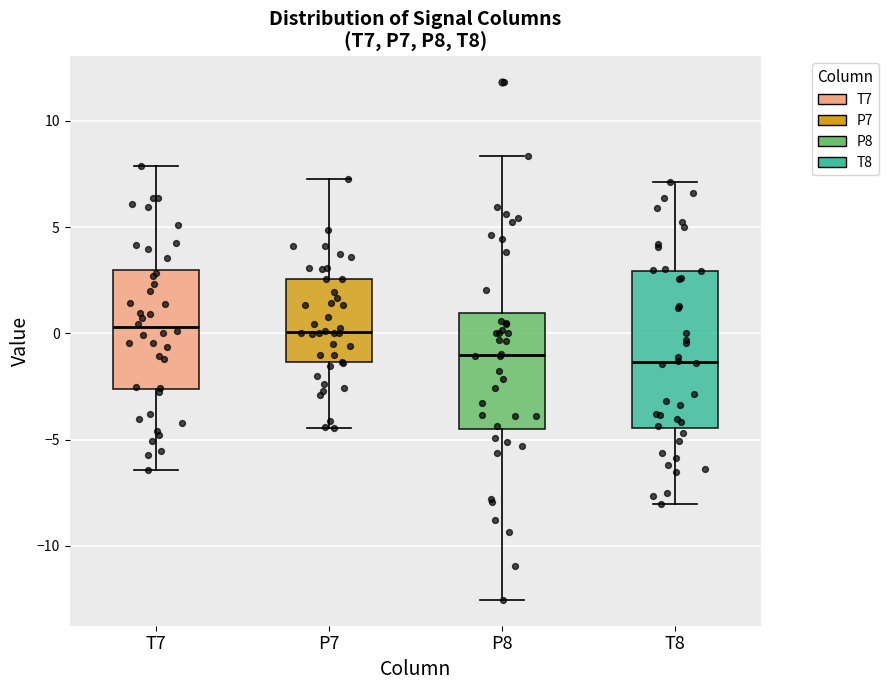

Where is the lower edge of the box for P7 on the y-axis? The values are not printed on the chart, so give them approximately, as read against the axis.

-1.5